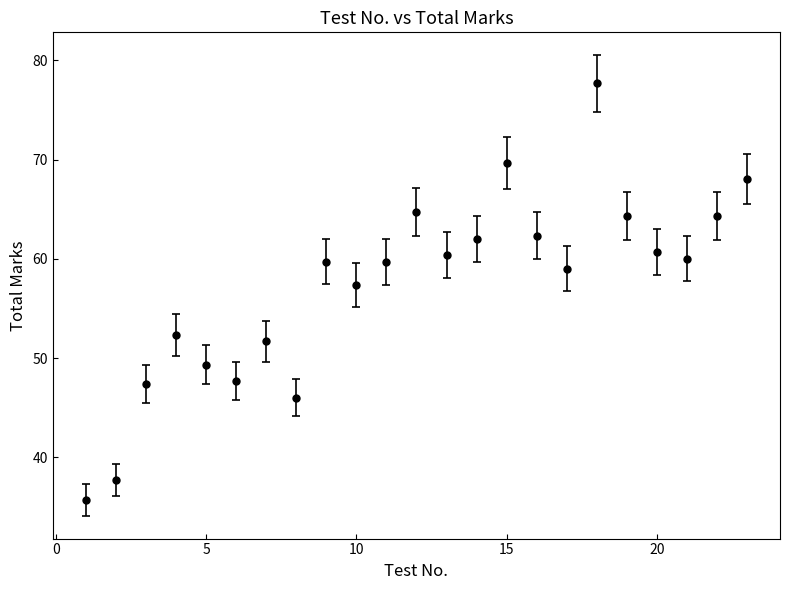

What is the value of the 1st point from the left?

35.7